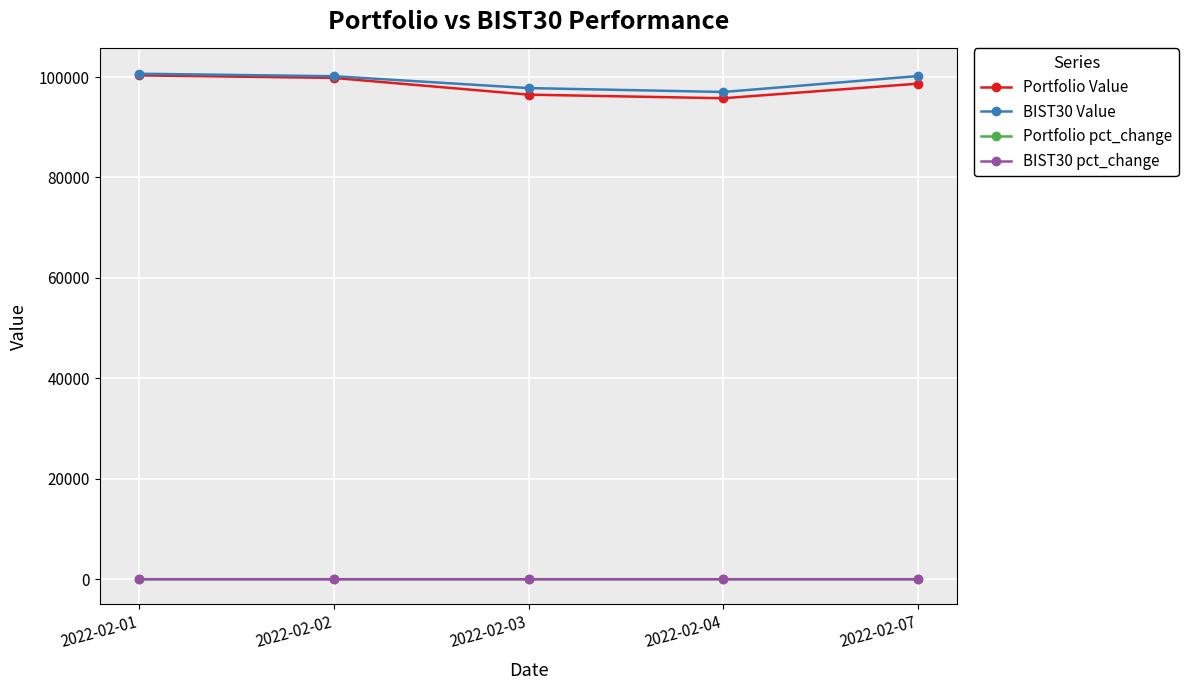

What is the maximum value for BIST30 Value?

100653.8